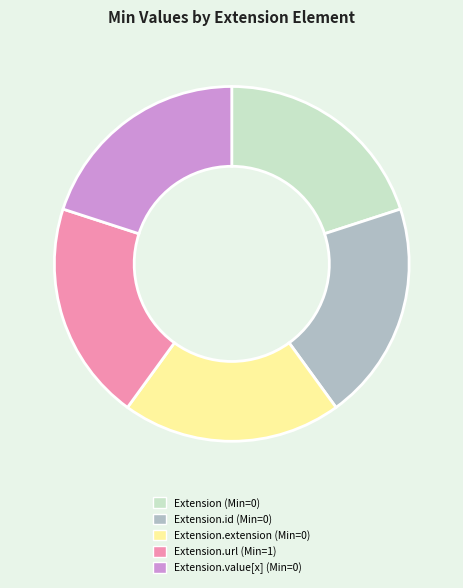

Is there a majority slice in this chart?

No